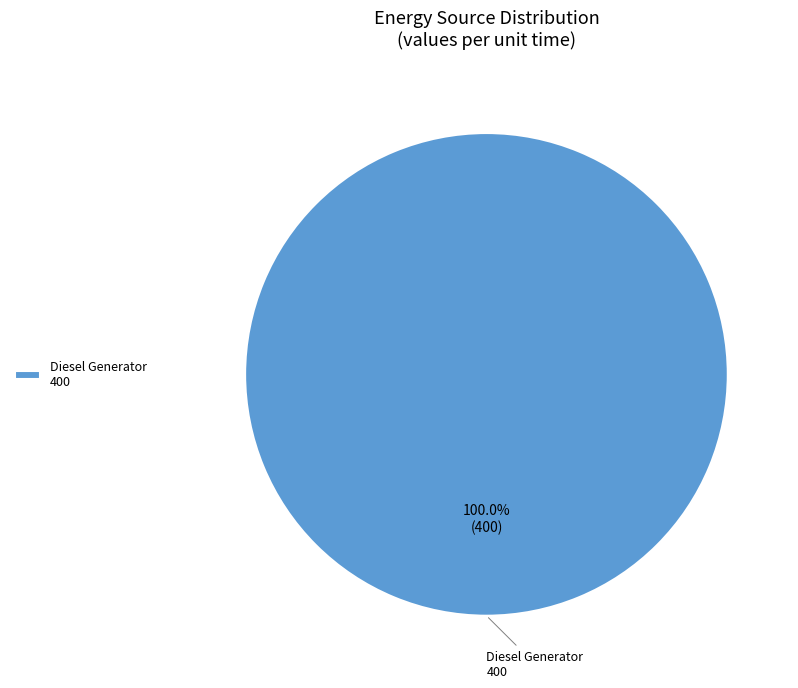

Rank the categories by value from highest to lowest.

Diesel Generator 400